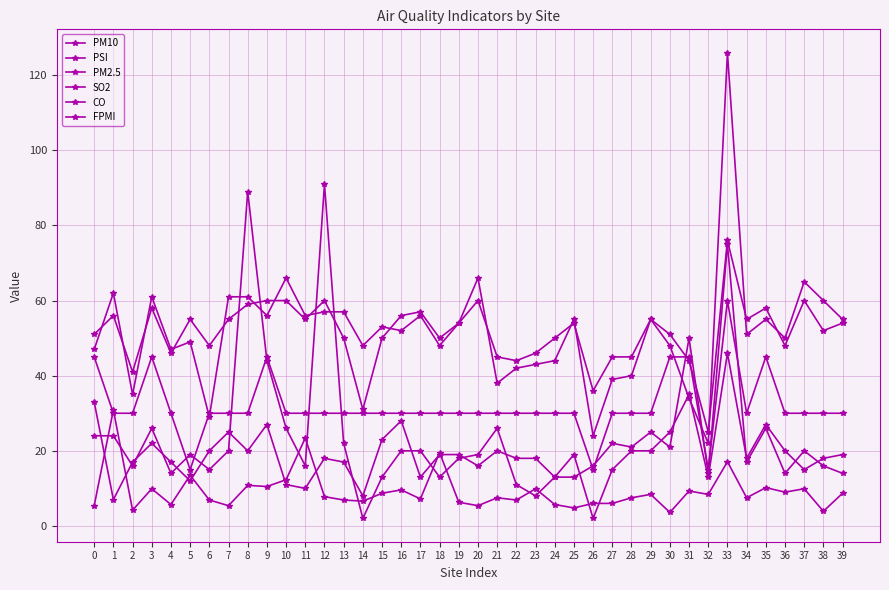

What is the sum of all FPMI values?

1275.0